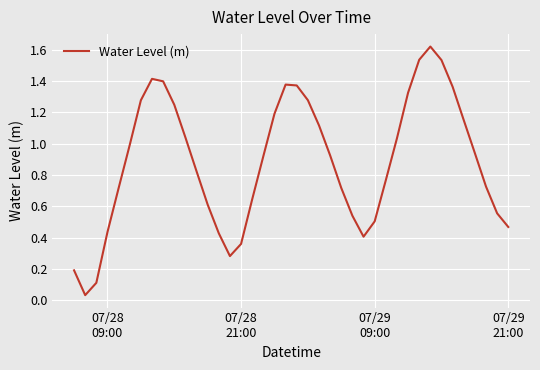

How many lines are shown in the chart?

1